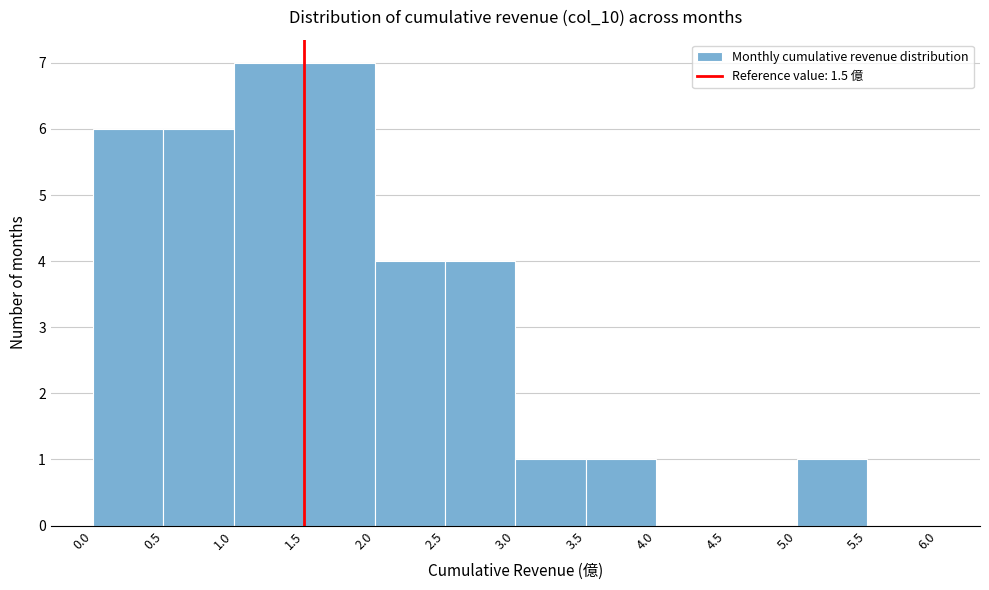

Reading left to right, transcribe this chart: for each bar, give the range it covers on the x-axis and its height. The values are not printed on the chart, so give them approximately, as read against the axis.

0.0 to 0.5: 6
0.5 to 1.0: 6
1.0 to 1.5: 7
1.5 to 2.0: 7
2.0 to 2.5: 4
2.5 to 3.0: 4
3.0 to 3.5: 1
3.5 to 4.0: 1
4.0 to 4.5: 0
4.5 to 5.0: 0
5.0 to 5.5: 1
5.5 to 6.0: 0